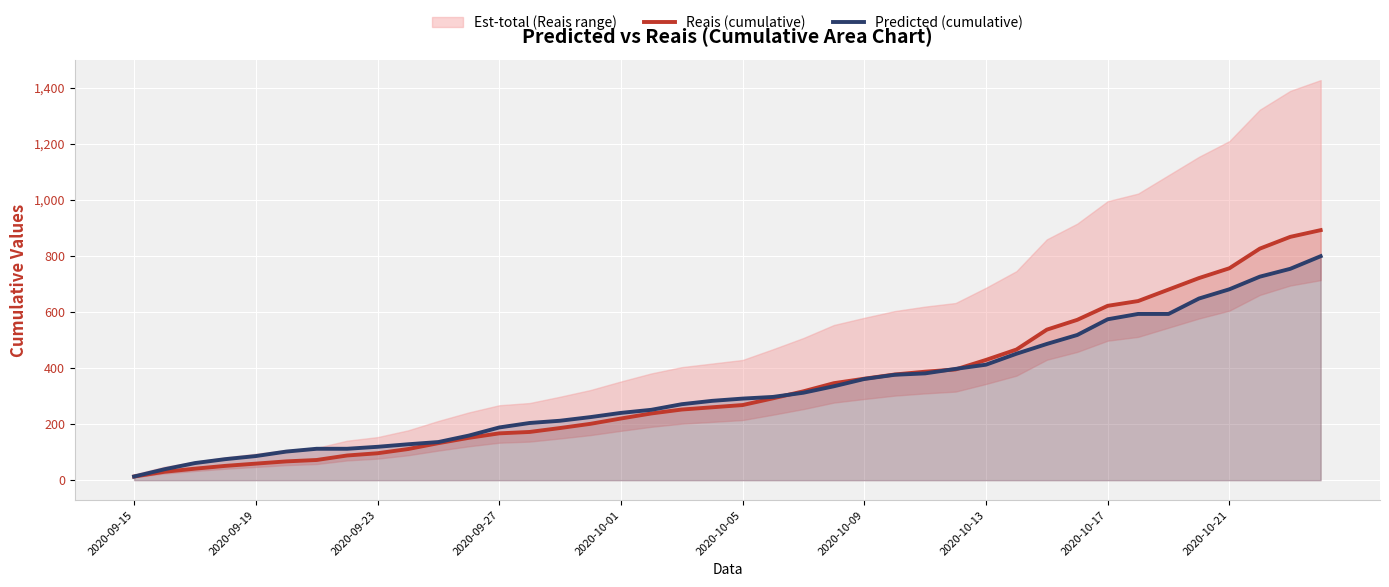

Which has a higher value, 30 or 17?

30